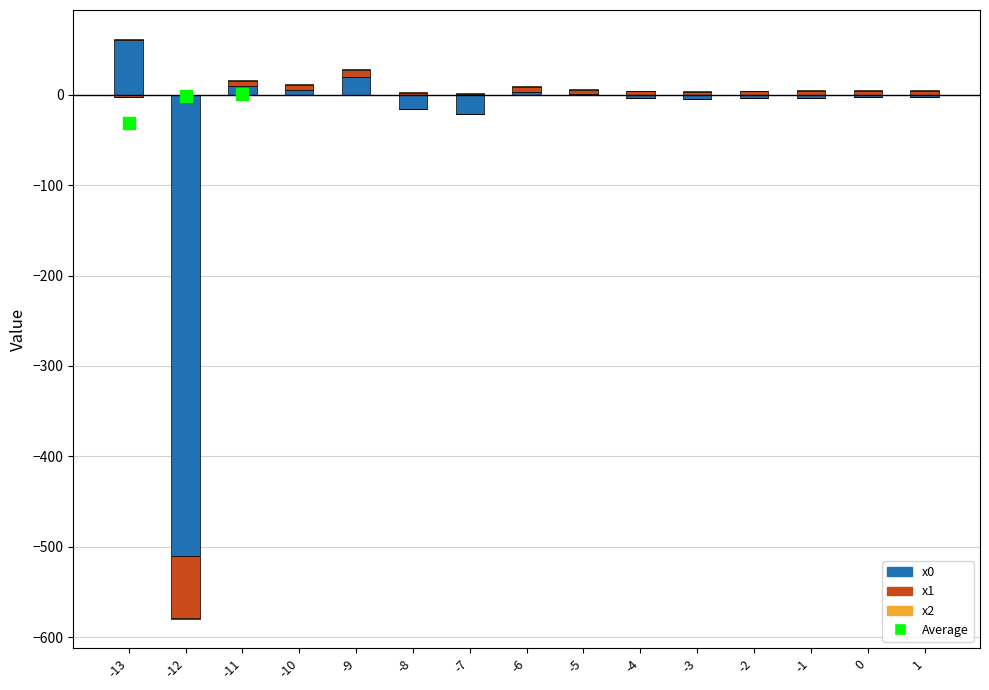

Count the number of categories in the chart.

15